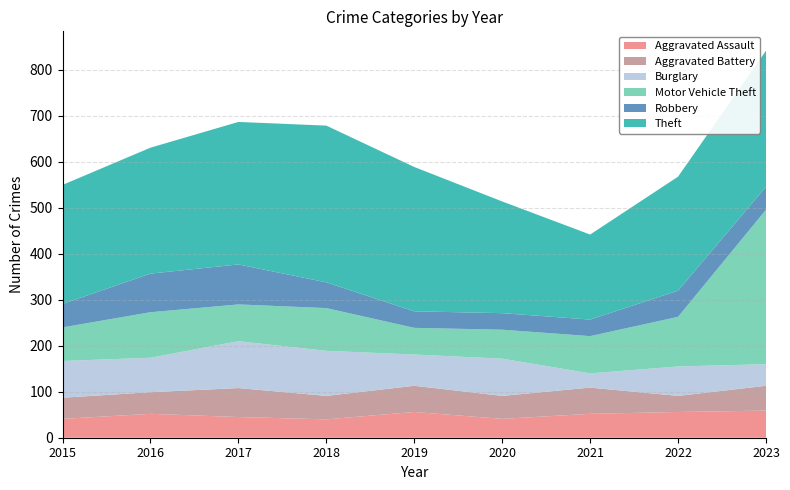

Reading left to right, list all the values displayed in this chart.

Aggravated Assault: 2015=41	2016=52	2017=45	2018=40	2019=56	2020=41	2021=52	2022=56	2023=59
Aggravated Battery: 2015=46	2016=47	2017=63	2018=51	2019=57	2020=50	2021=57	2022=35	2023=54
Burglary: 2015=80	2016=75	2017=102	2018=98	2019=68	2020=81	2021=31	2022=64	2023=47
Motor Vehicle Theft: 2015=73	2016=99	2017=80	2018=93	2019=58	2020=63	2021=81	2022=108	2023=336
Robbery: 2015=51	2016=84	2017=87	2018=56	2019=36	2020=36	2021=36	2022=57	2023=50
Theft: 2015=259	2016=274	2017=310	2018=341	2019=314	2020=243	2021=185	2022=248	2023=296